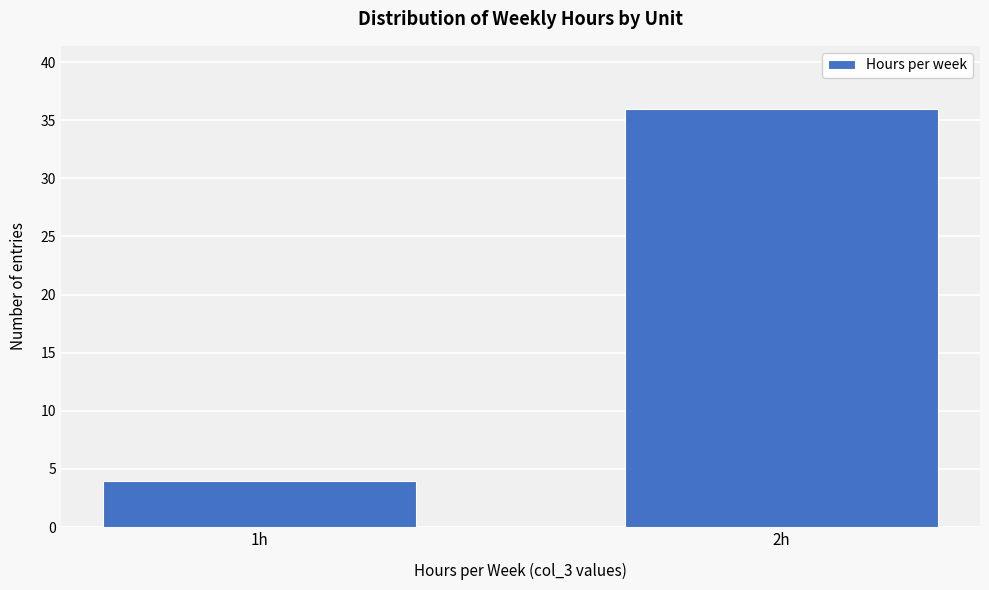

Reading right to left, list all the values displayed in this chart.

2h=36	1h=4